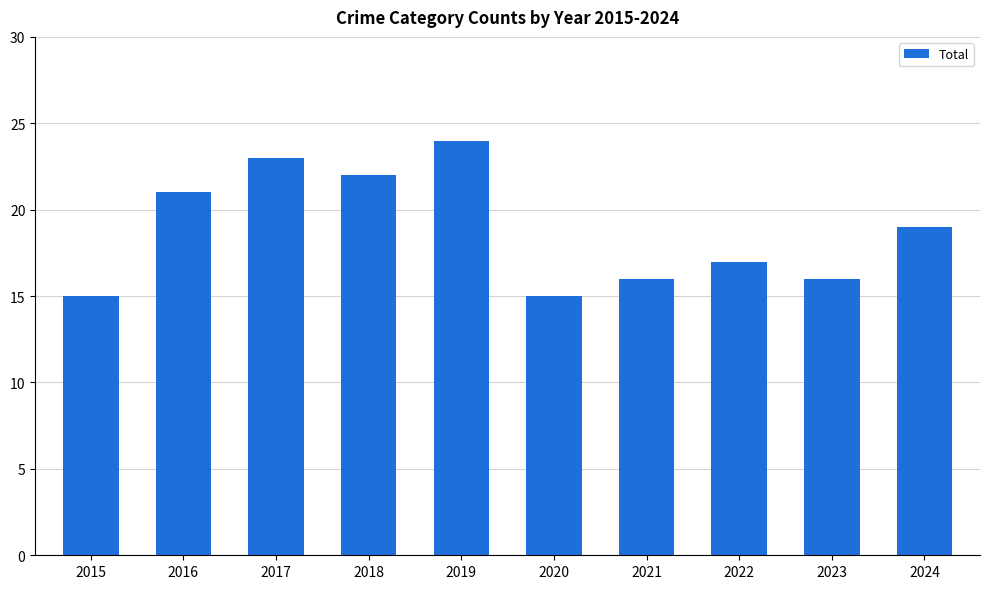

What is the value of the 6th bar from the left?

15